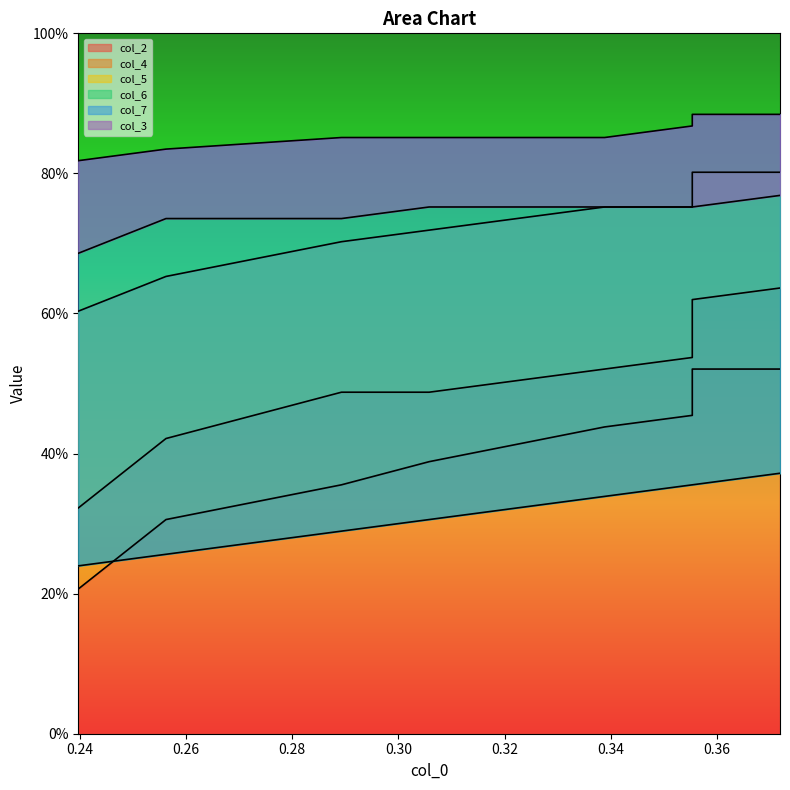

Reading left to right, list all the values displayed in this chart.

col_2: 0.2	0.3	0.4	0.4	0.4	0.5	0.5	0.5	0.5	0.5
col_4: 0.3	0.4	0.5	0.5	0.5	0.5	0.6	0.6	0.6	0.6
col_5: 0.6	0.7	0.7	0.7	0.8	0.8	0.8	0.8	0.8	0.8
col_6: 0.2	0.3	0.3	0.3	0.3	0.4	0.4	0.4	0.4	0.4
col_7: 0.8	0.8	0.9	0.9	0.9	0.9	0.9	0.9	0.9	0.9
col_3: 0.7	0.7	0.7	0.8	0.8	0.8	0.8	0.8	0.8	0.8